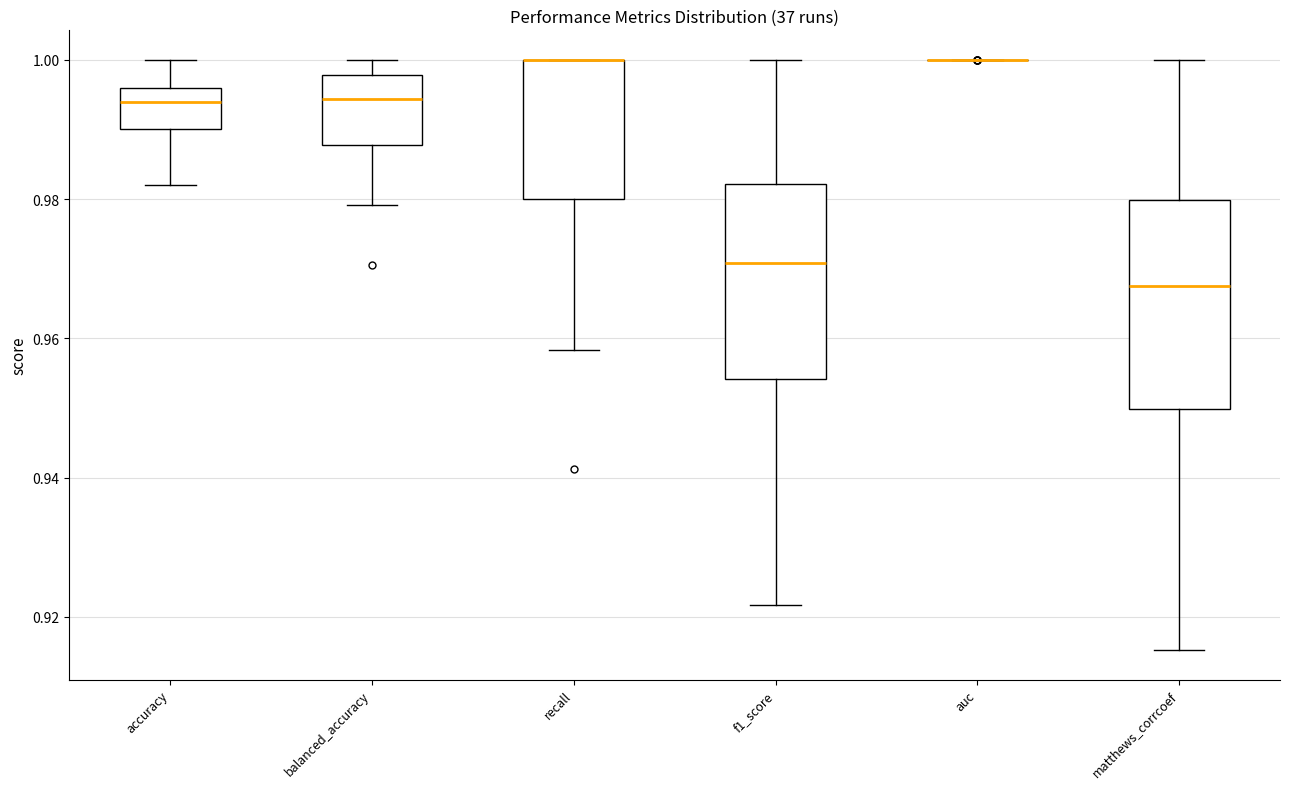

Reading left to right, transcribe this box plot: for each box, give where its median line is, the range the box spans, and where its two whiskers end, as read against the y-axis. The values are not printed on the chart, so give them approximately, as read against the axis.

accuracy: median 0.994, box 0.990 to 0.996, whiskers 0.982 to 1.000
balanced_accuracy: median 0.994, box 0.988 to 0.998, whiskers 0.980 to 1.000
recall: median 1.000 (drawn on the box's upper edge), box 0.980 to 1.000, whiskers 0.958 to 1.000
f1_score: median 0.970, box 0.954 to 0.982, whiskers 0.922 to 1.000
auc: box collapsed to a line at 1.000, whiskers 1.000 to 1.000
matthews_corrcoef: median 0.968, box 0.950 to 0.980, whiskers 0.916 to 1.000